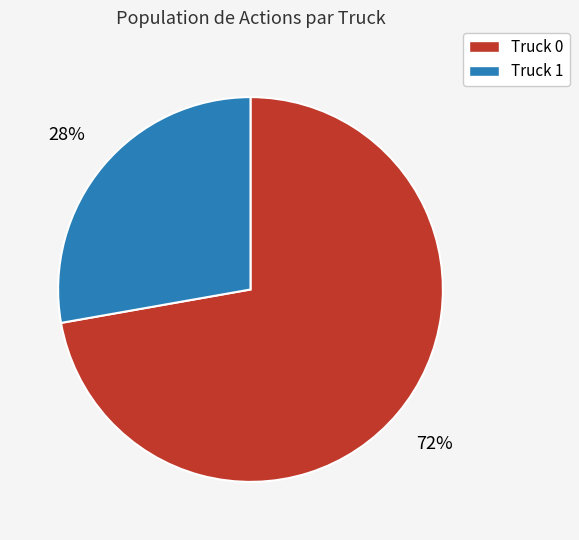

How many segments does this pie chart have?

2